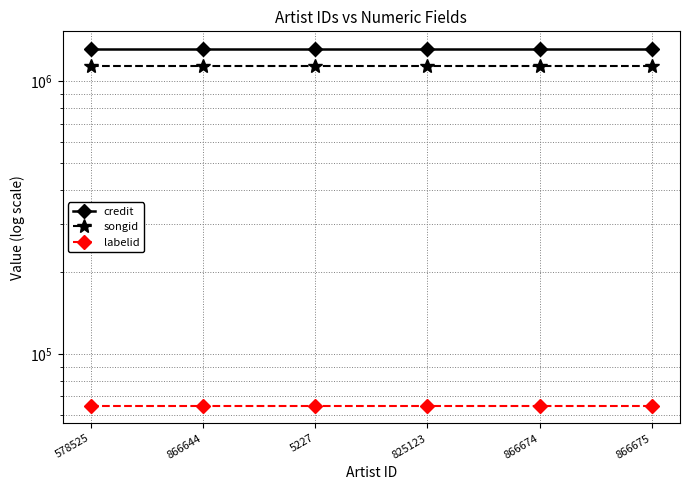

What is the maximum value shown in the chart?

1312049